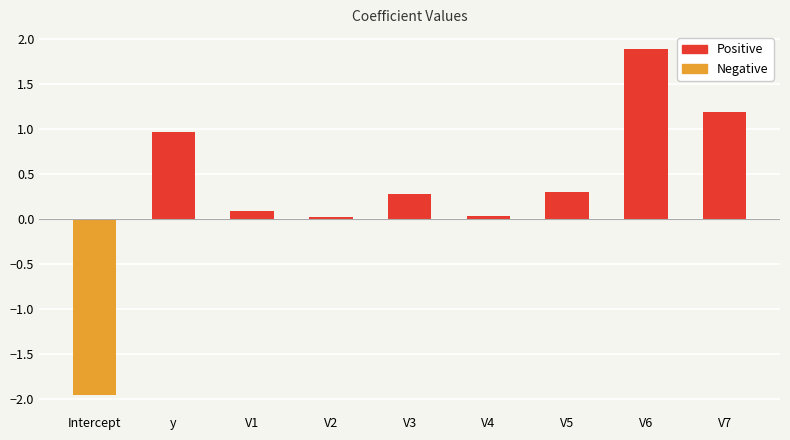

What is the label of the 8th bar from the right?

y